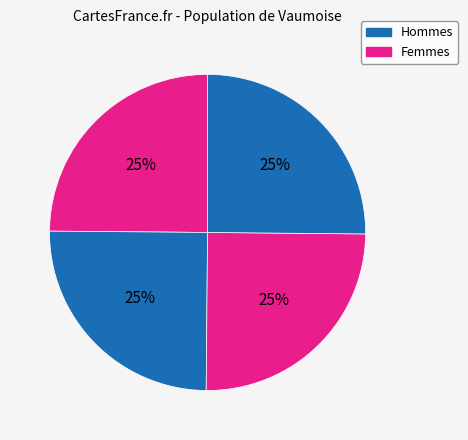

Rank the categories by value from highest to lowest.

264, 258, 260, 257